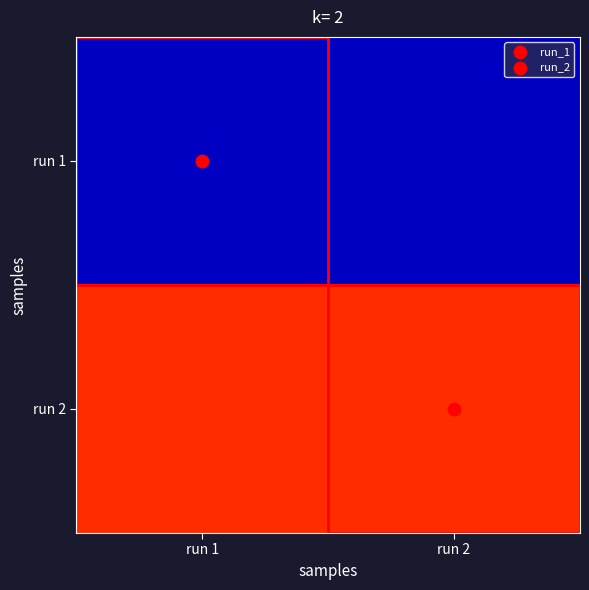

At how many categories does at least one series exceed 0?

2